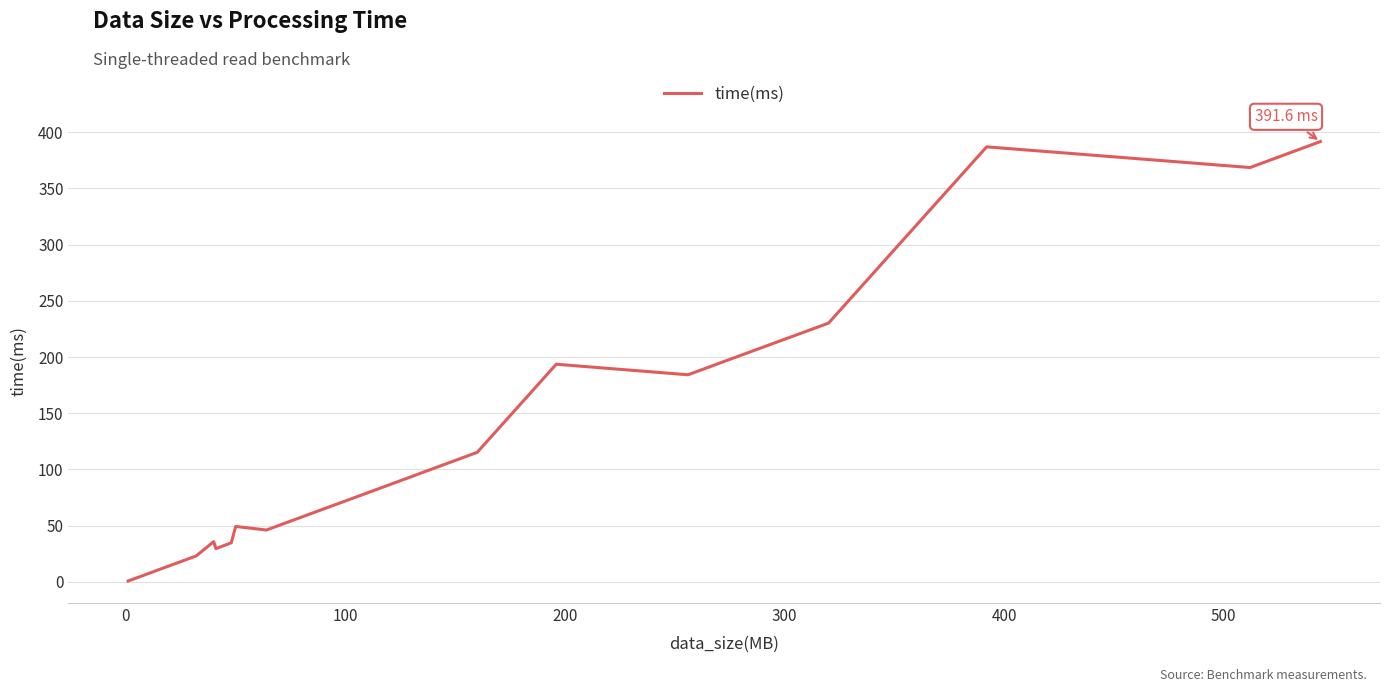

What is the difference between the maximum and minimum values?

390.8